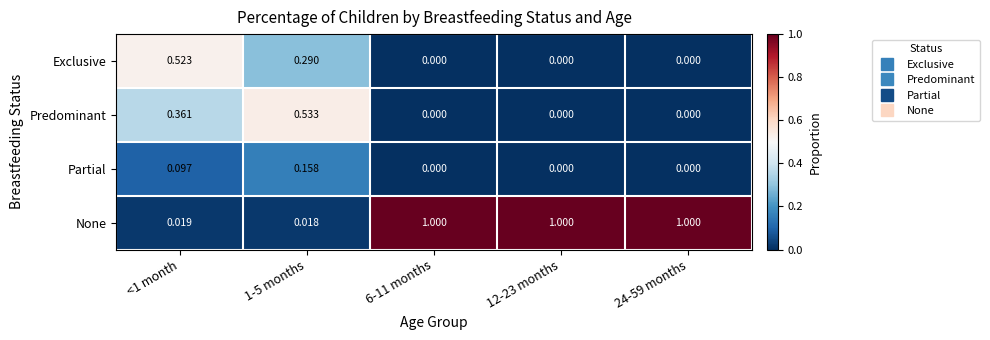

How many categories are shown in the chart?

5